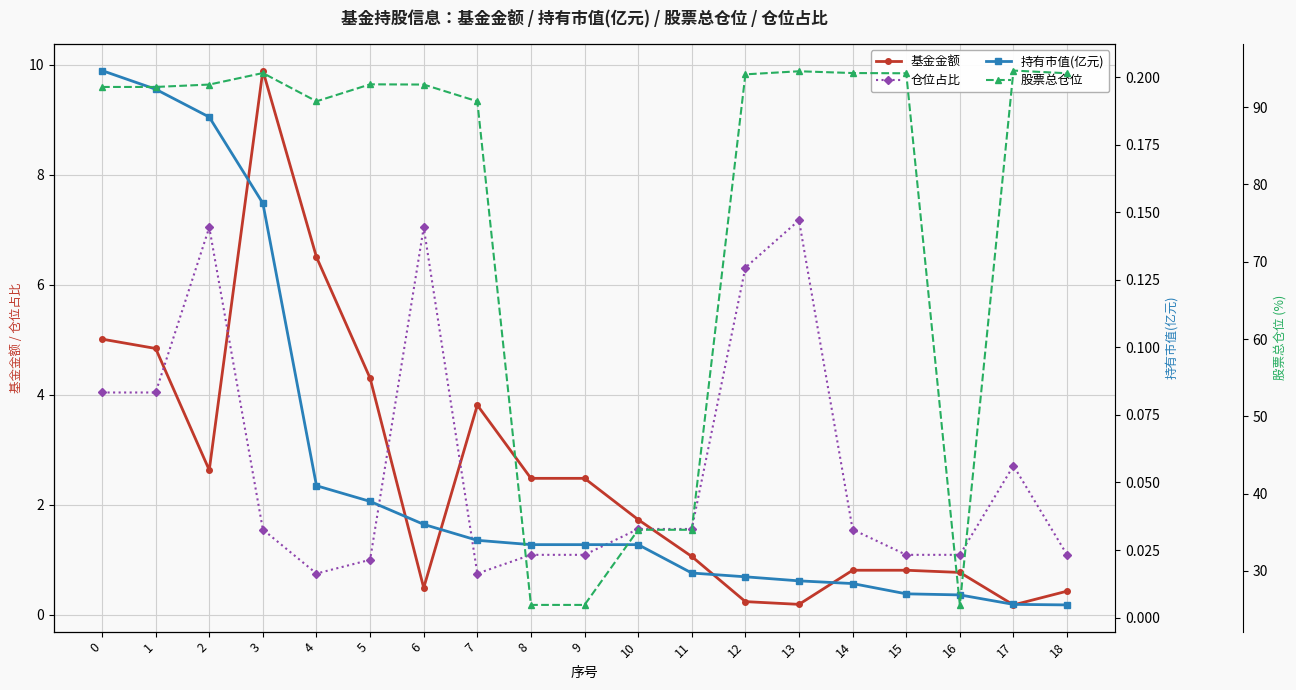

Read the 基金金额 value at 10.

1.7